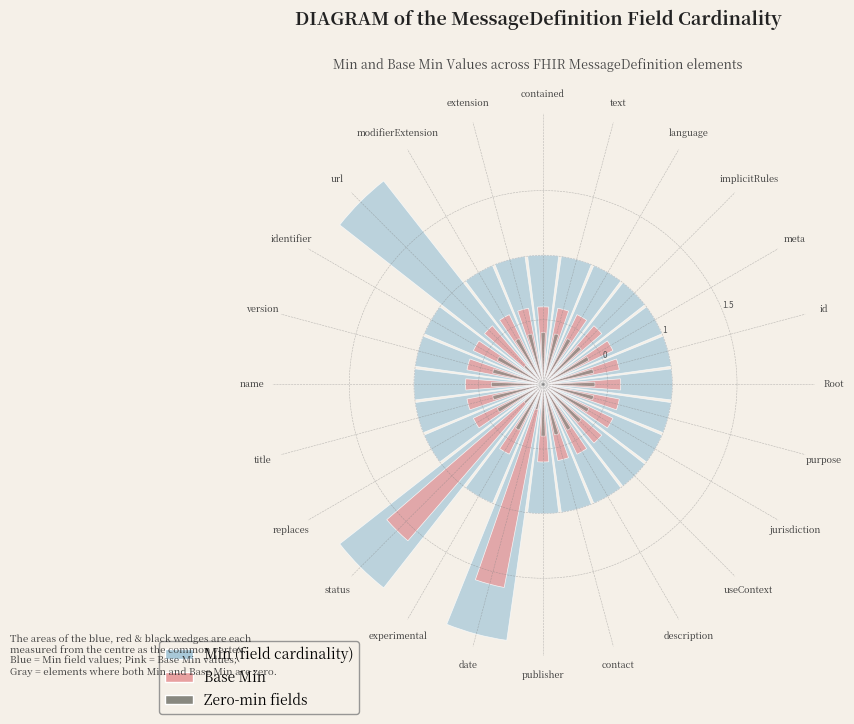

What is the smallest slice in the pie chart?

url